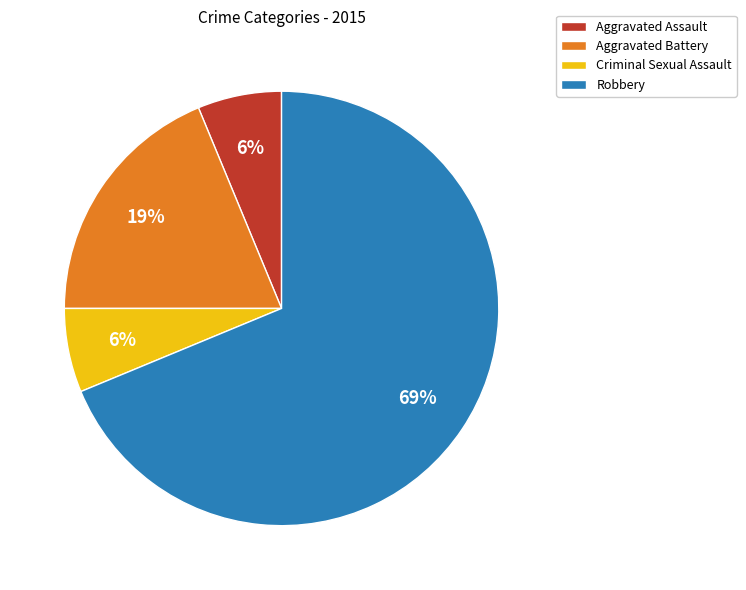

True or false: Aggravated Assault accounts for 1% of the total.

False